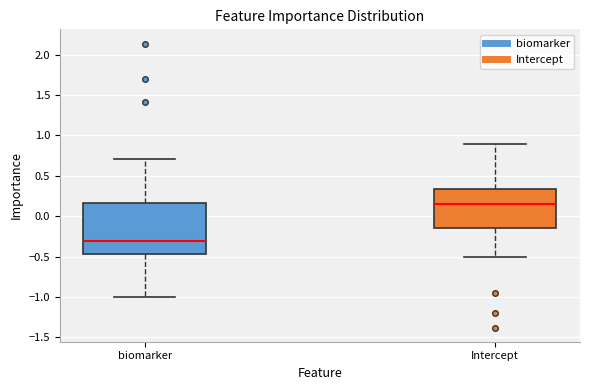

Which box is the tallest, from its lower edge to its upper edge?

biomarker